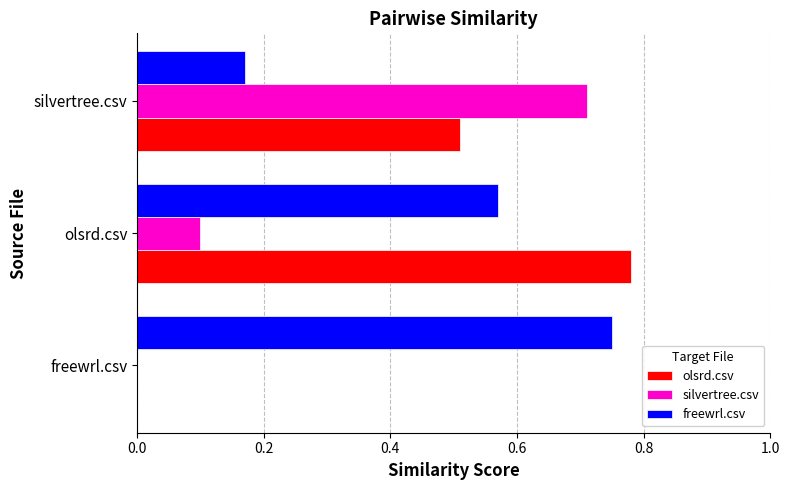

Is the value of freewrl.csv at olsrd.csv greater than the value of silvertree.csv at olsrd.csv?

Yes